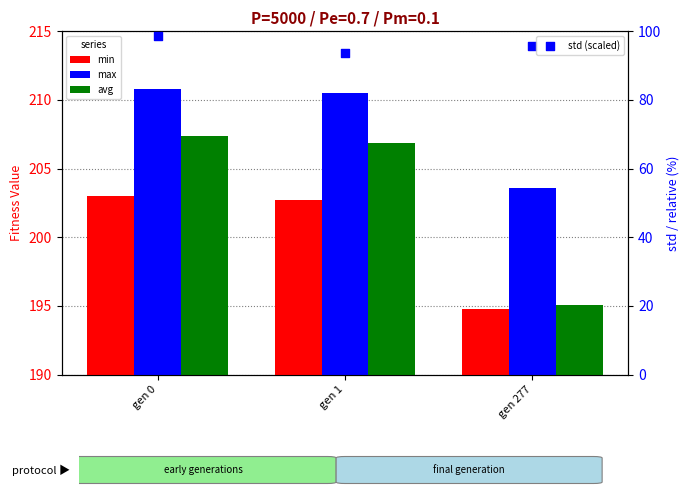

Which series has the widest spread of Y values?

avg